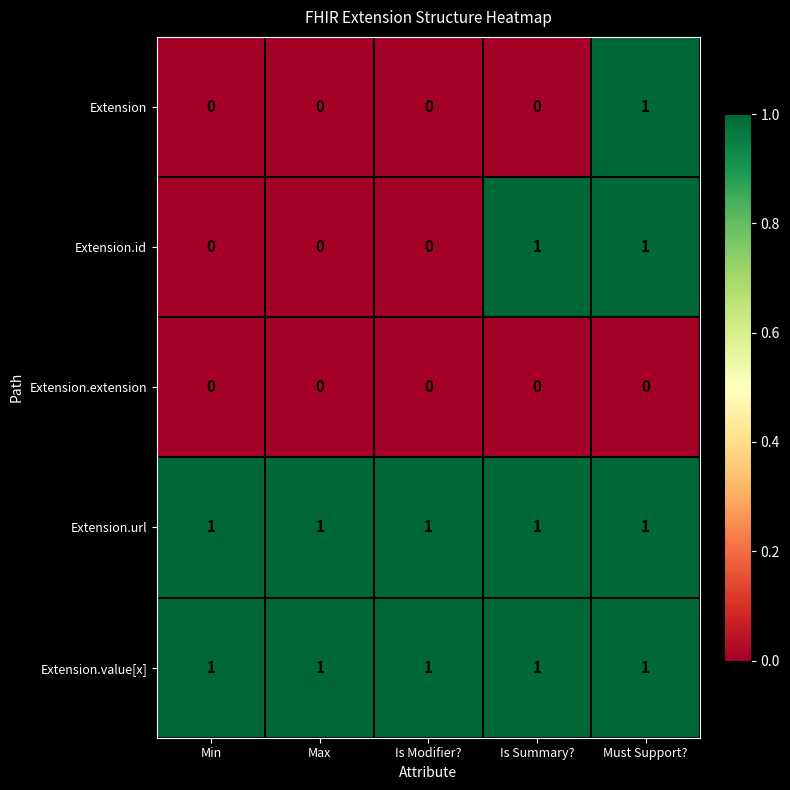

Reading left to right, what are all the values shown in this chart?

Extension: 0	0	0	0	1
Extension.id: 0	0	0	1	1
Extension.extension: 0	0	0	0	0
Extension.url: 1	1	1	1	1
Extension.value[x]: 1	1	1	1	1